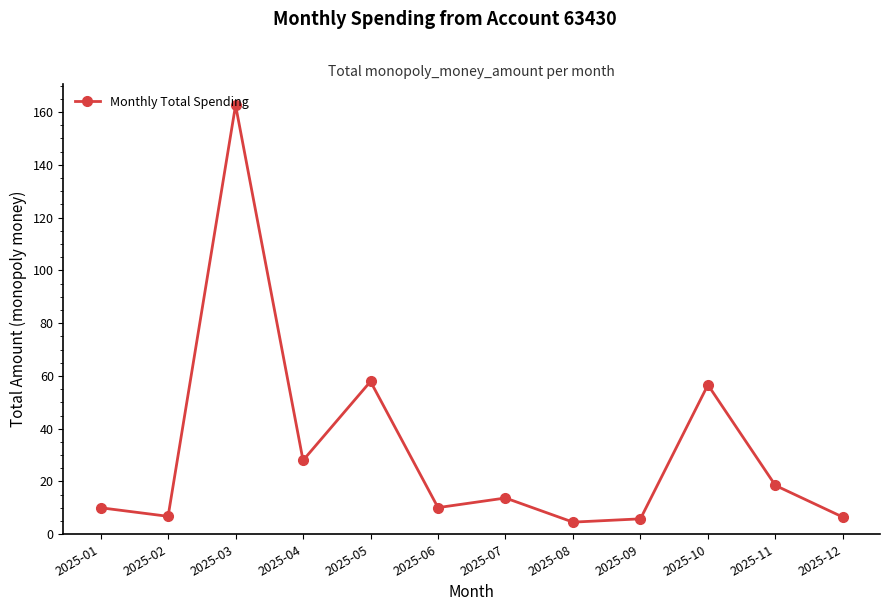

Which category has the highest value across all series?

2025-03